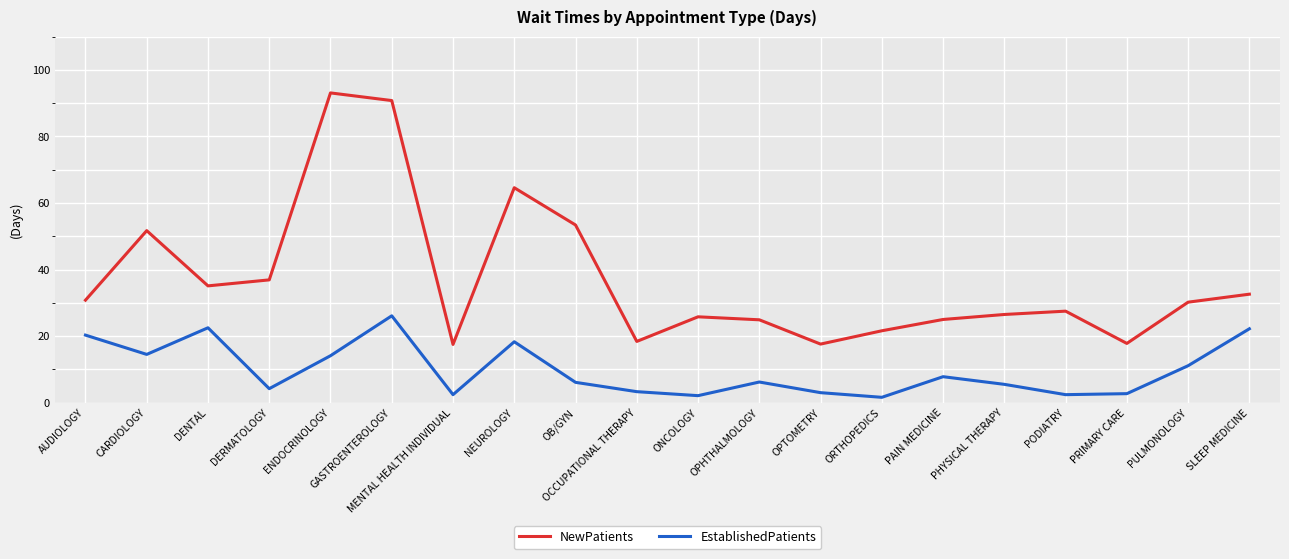

What is the difference between the maximum and minimum values in the NewPatients series?

75.6